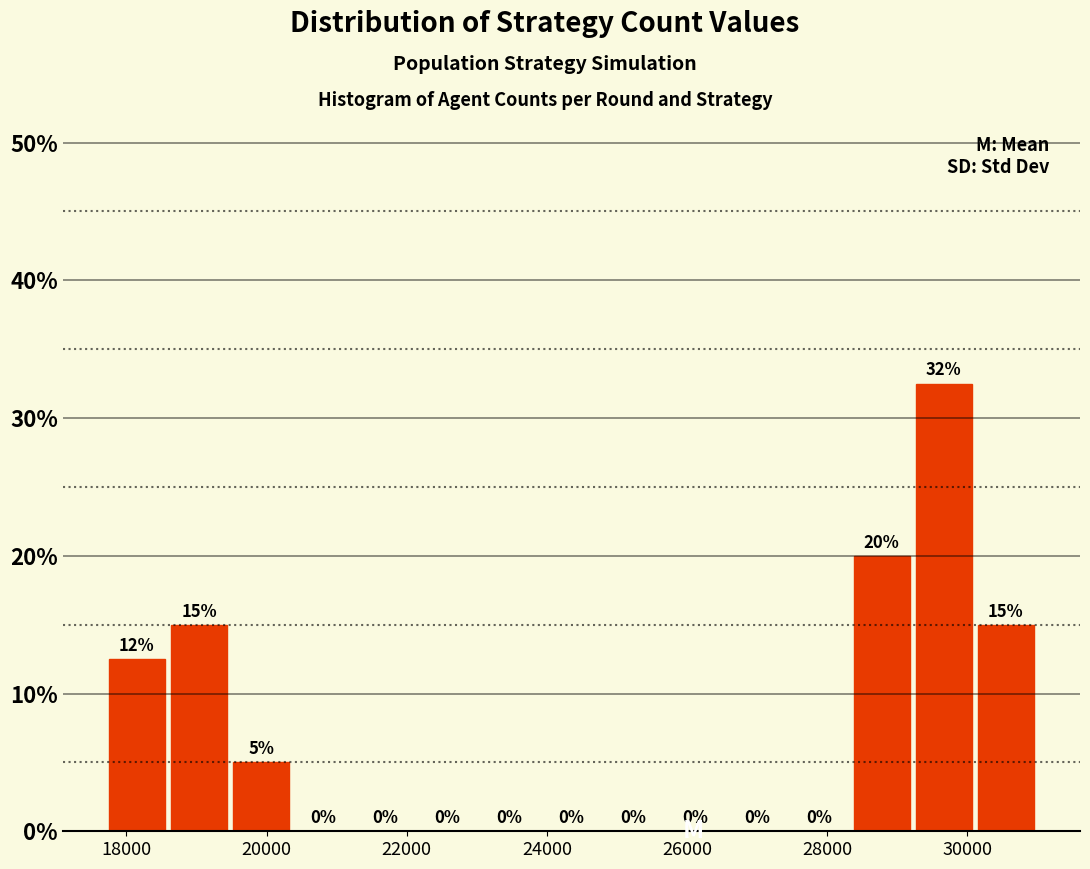

Over which range of the x-axis is the bar tallest?

29200 to 30200